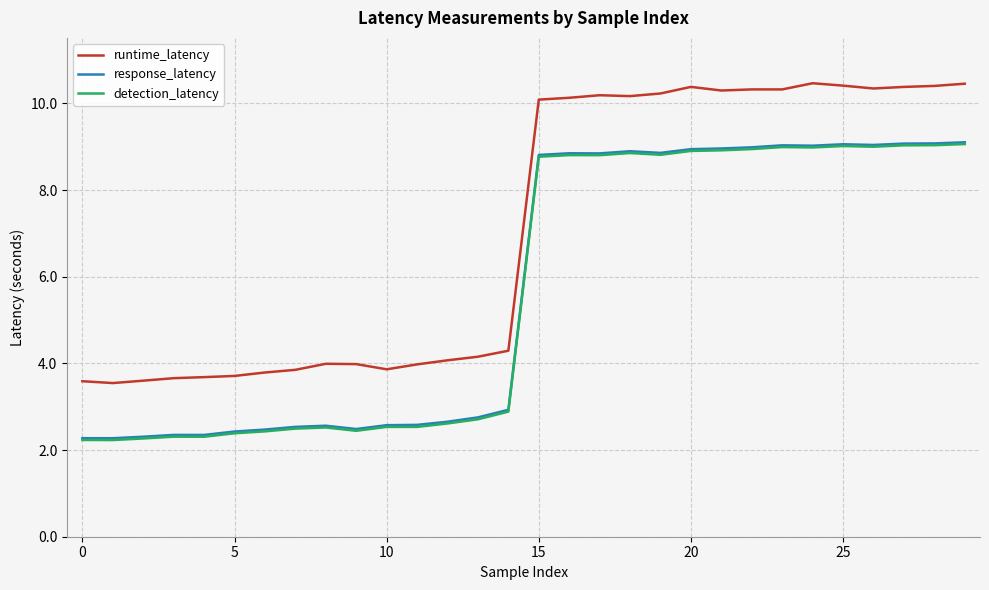

True or false: response_latency and runtime_latency intersect in this chart.

False